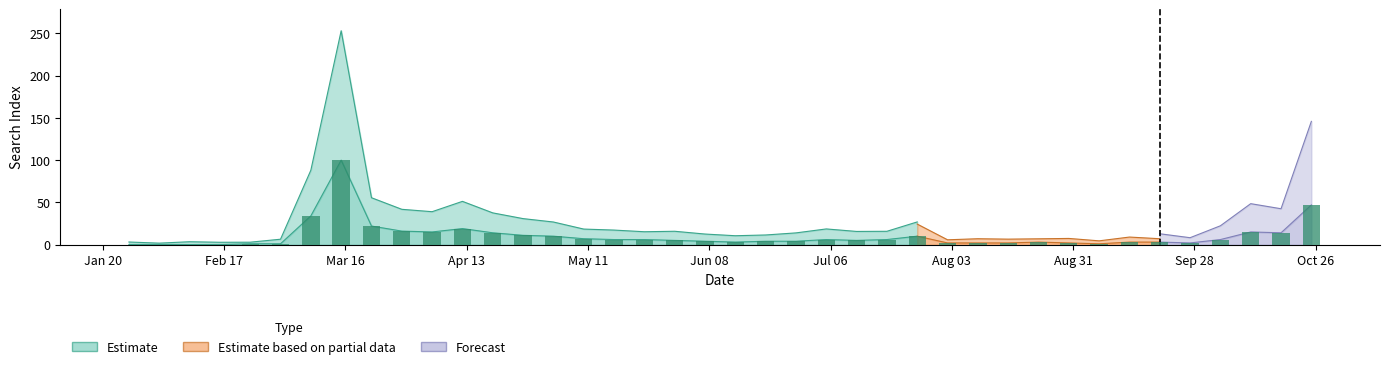

How many values are below 5?

19